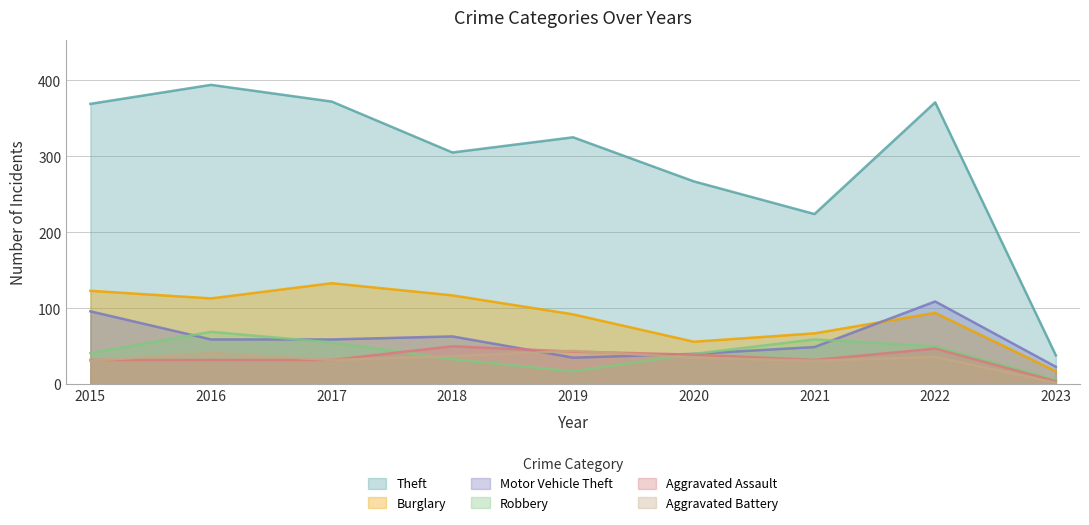

Is it true that Burglary equals 76 at 2018?

False